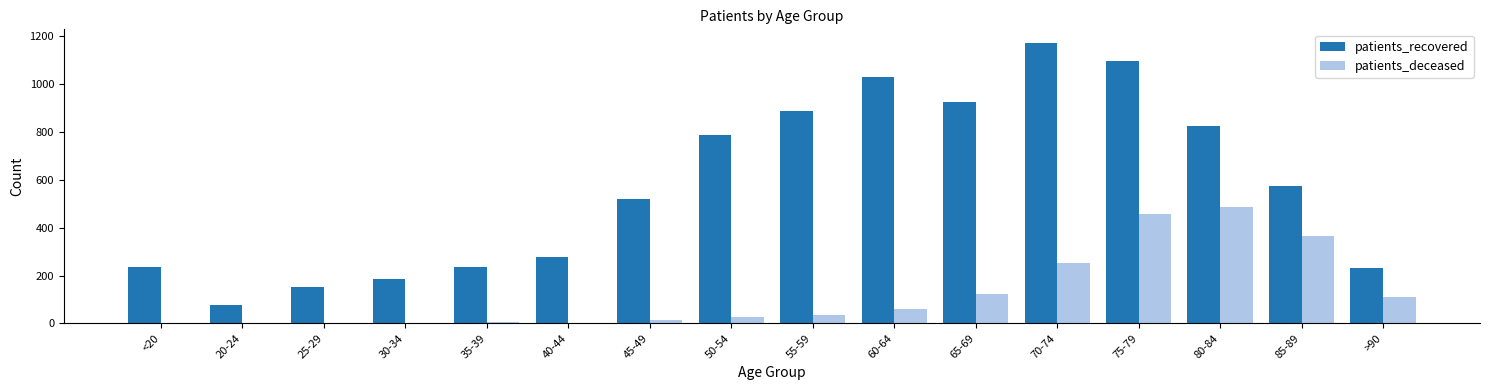

What is the sum of all patients_recovered values?

9218